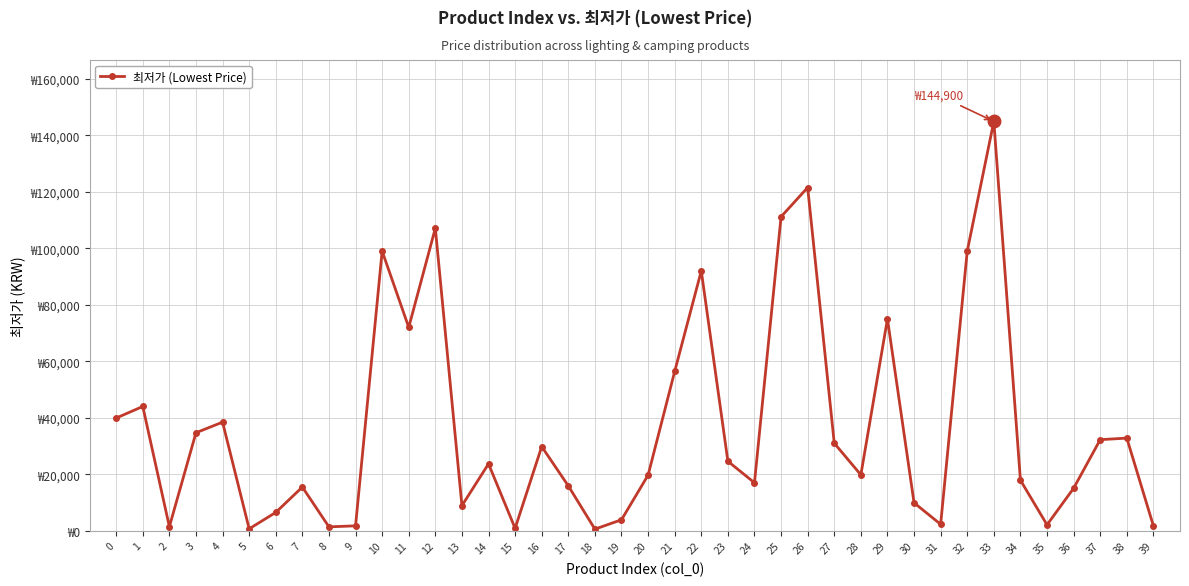

True or false: the data shows 68785 at 0.

False